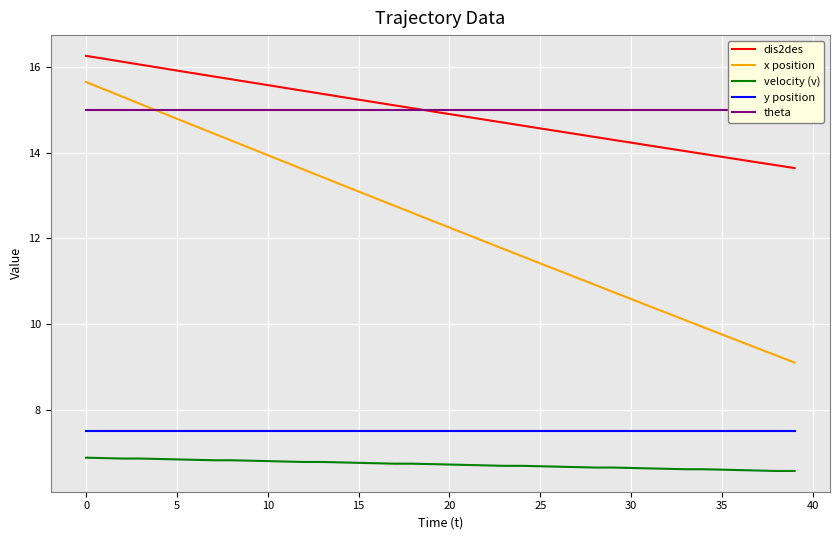

True or false: y position and x position cross at least once.

False